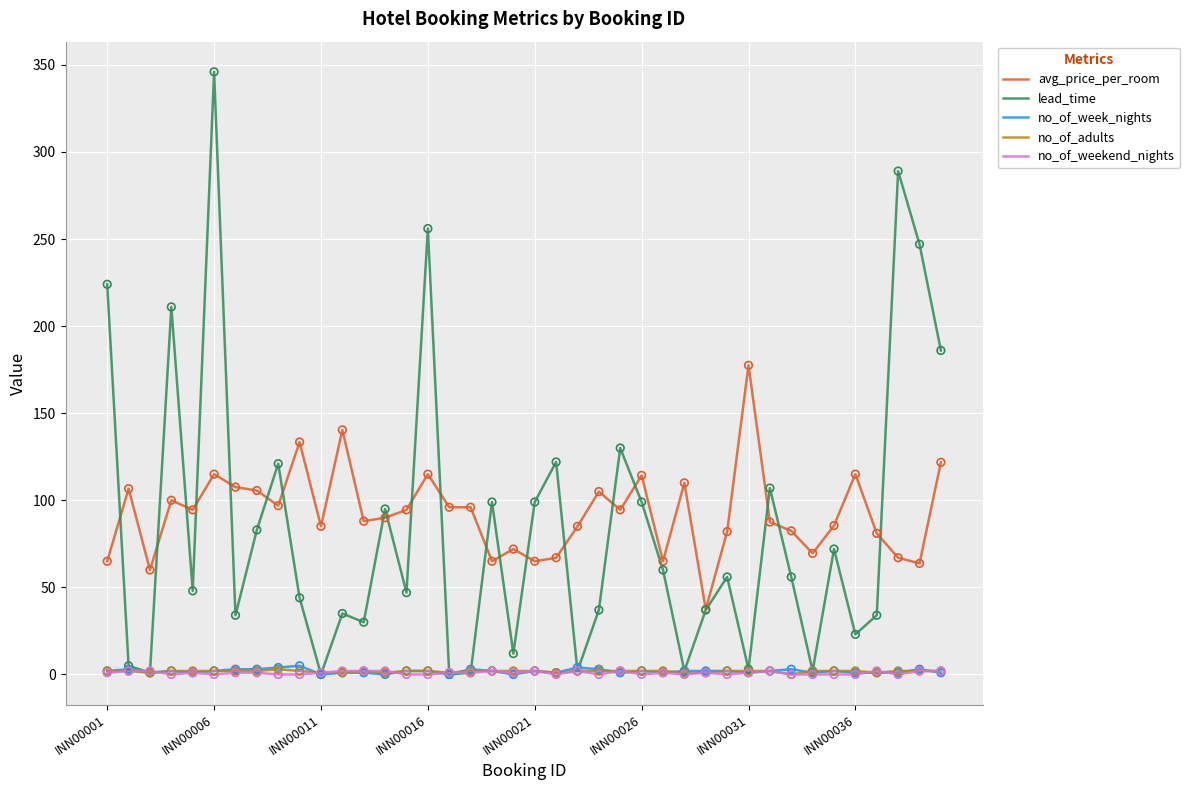

Which series has the widest spread of values?

lead_time